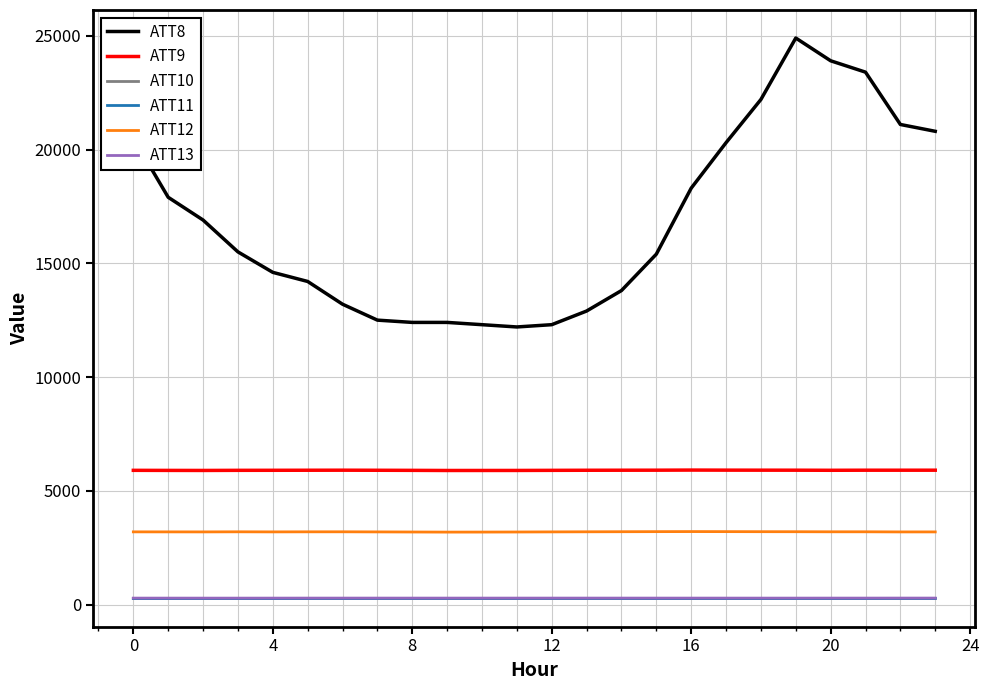

True or false: ATT12 and ATT13 intersect in this chart.

False